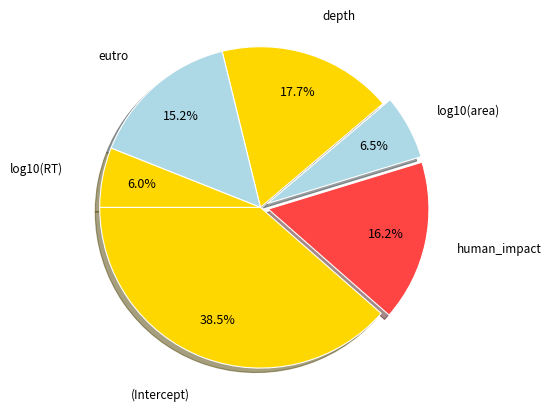

True or false: (Intercept) accounts for 30% of the total.

False